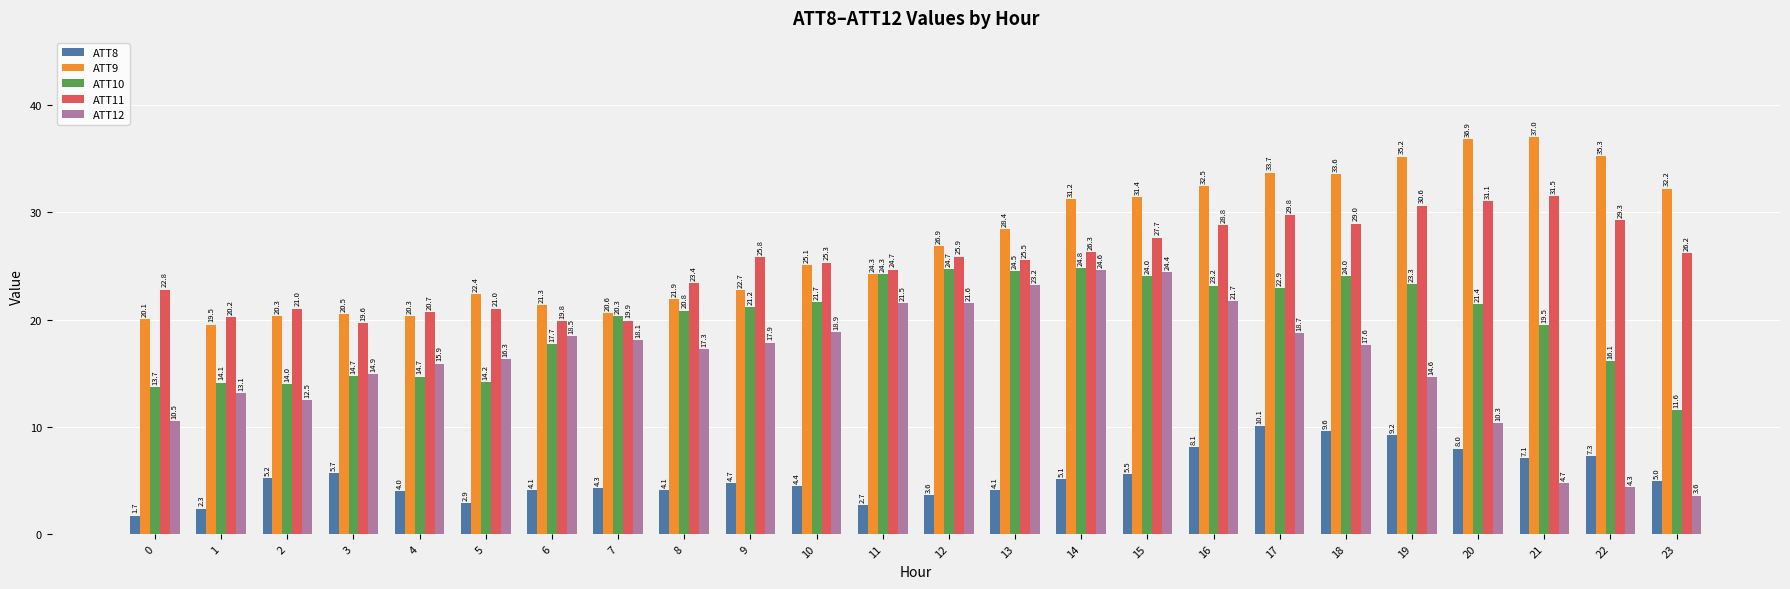

Reading right to left, list all the values displayed in this chart.

ATT8: 23=5.0	22=7.3	21=7.1	20=8.0	19=9.2	18=9.6	17=10.1	16=8.1	15=5.5	14=5.1	13=4.1	12=3.6	11=2.7	10=4.4	9=4.7	8=4.1	7=4.3	6=4.1	5=2.9	4=4.0	3=5.7	2=5.2	1=2.3	0=1.7
ATT9: 23=32.2	22=35.3	21=37.0	20=36.9	19=35.2	18=33.6	17=33.7	16=32.5	15=31.4	14=31.2	13=28.4	12=26.9	11=24.3	10=25.1	9=22.7	8=21.9	7=20.6	6=21.3	5=22.4	4=20.3	3=20.5	2=20.3	1=19.5	0=20.1
ATT10: 23=11.6	22=16.1	21=19.5	20=21.4	19=23.3	18=24.0	17=22.9	16=23.2	15=24.0	14=24.8	13=24.5	12=24.7	11=24.3	10=21.7	9=21.2	8=20.8	7=20.3	6=17.7	5=14.2	4=14.7	3=14.7	2=14.0	1=14.1	0=13.7
ATT11: 23=26.2	22=29.3	21=31.5	20=31.1	19=30.6	18=29.0	17=29.8	16=28.8	15=27.7	14=26.3	13=25.5	12=25.9	11=24.7	10=25.3	9=25.8	8=23.4	7=19.9	6=19.8	5=21.0	4=20.7	3=19.6	2=21.0	1=20.2	0=22.8
ATT12: 23=3.6	22=4.3	21=4.7	20=10.3	19=14.6	18=17.6	17=18.7	16=21.7	15=24.4	14=24.6	13=23.2	12=21.6	11=21.5	10=18.9	9=17.9	8=17.3	7=18.1	6=18.5	5=16.3	4=15.9	3=14.9	2=12.5	1=13.1	0=10.5